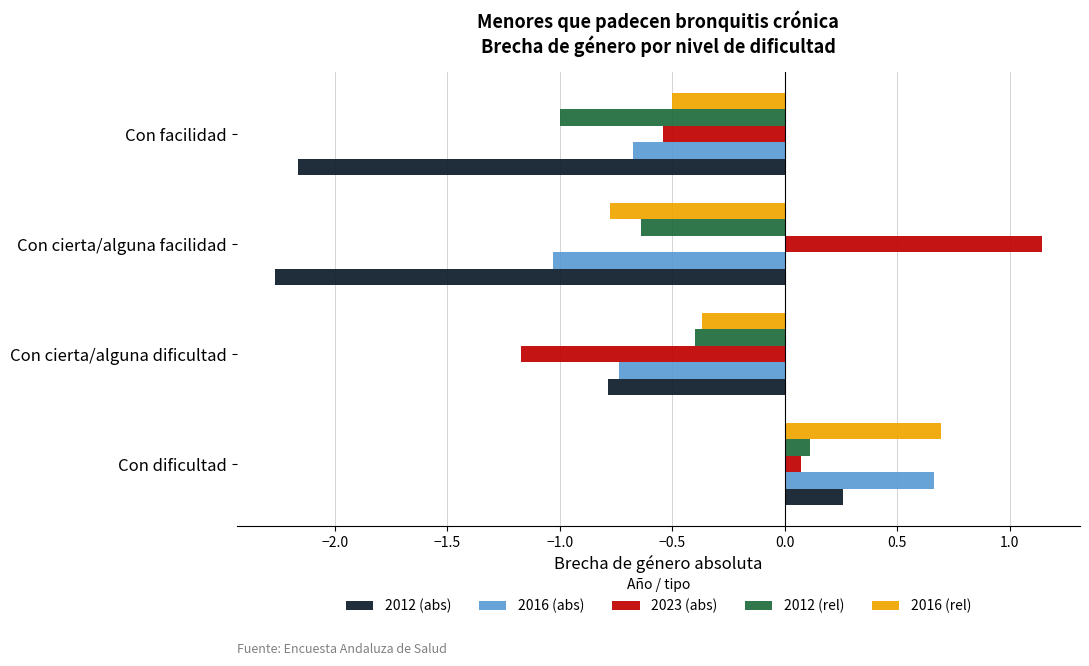

At which label is 2023 (abs) closest to 0?

Con dificultad